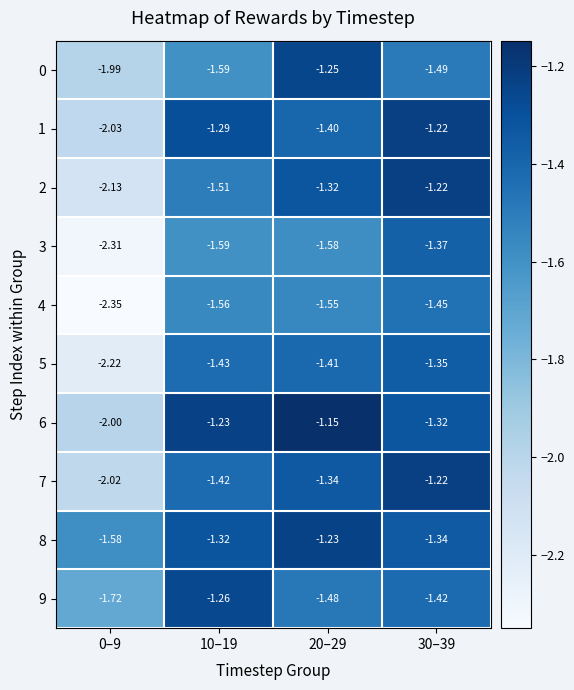

Is the value of 2 at 30–39 greater than the value of 8 at 10–19?

Yes